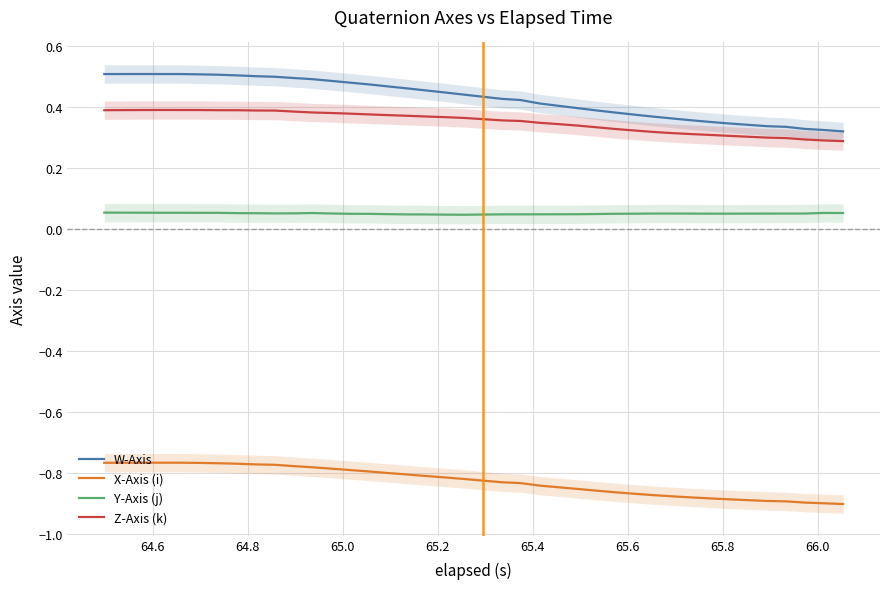

Count the number of categories in the chart.

40